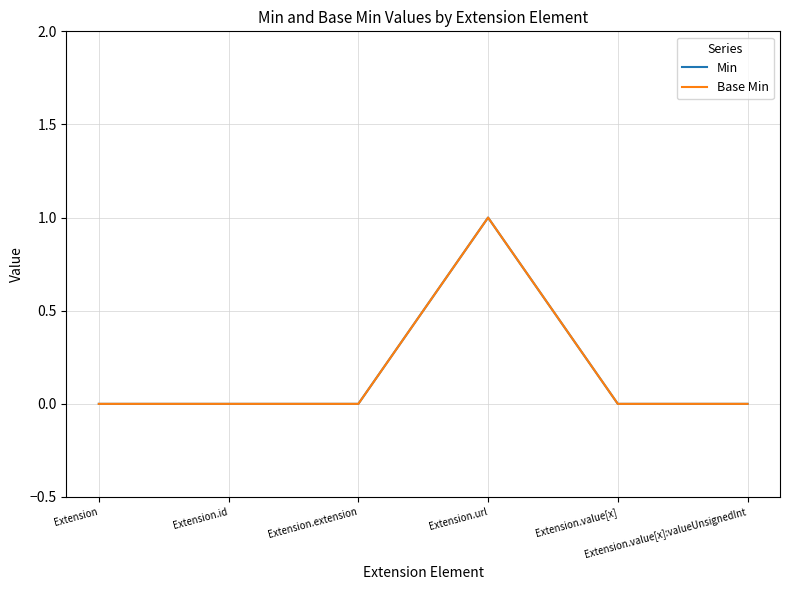

What position from the left is Extension.extension?

3